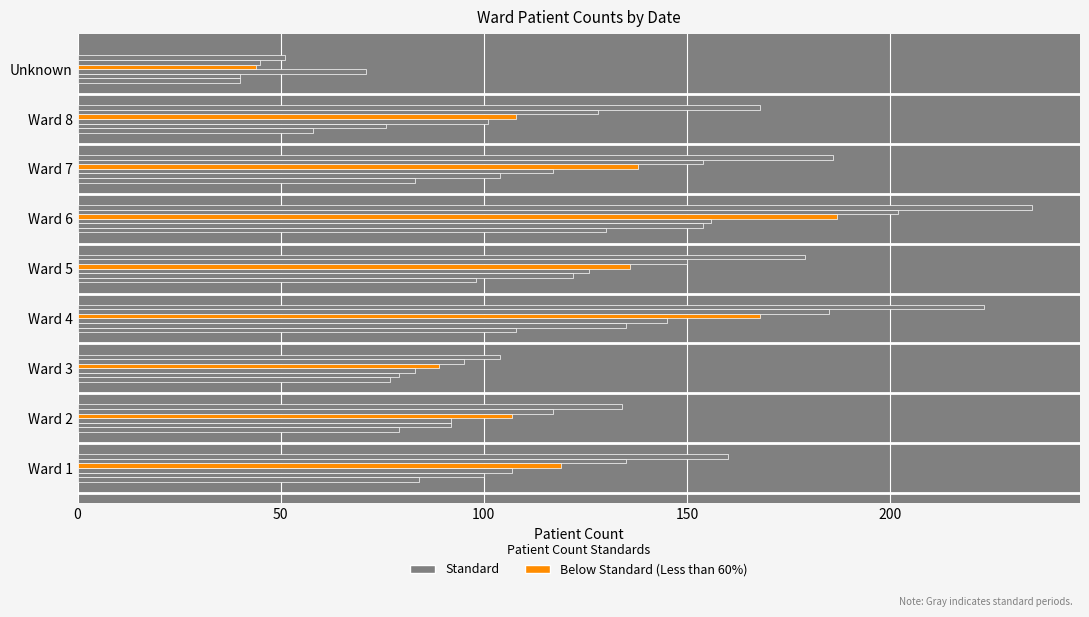

How many categories are shown in the chart?

9